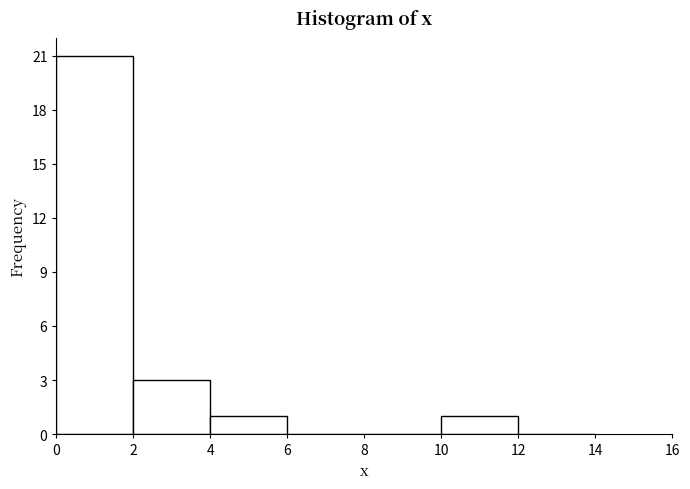

Over which range of the x-axis is the bar tallest?

0 to 2